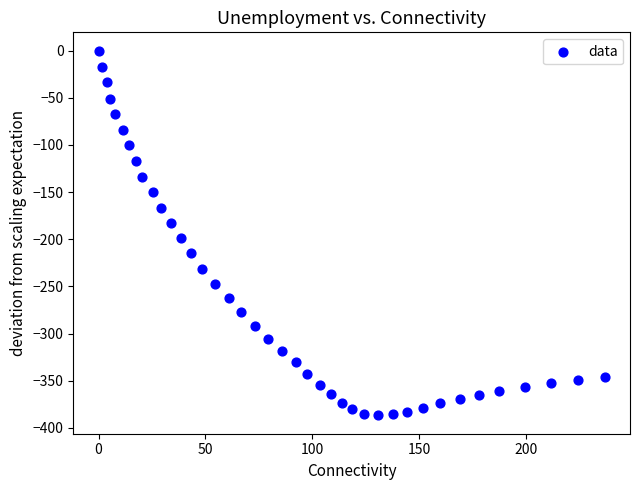

What is the range of X values (max minus min)?

236.8